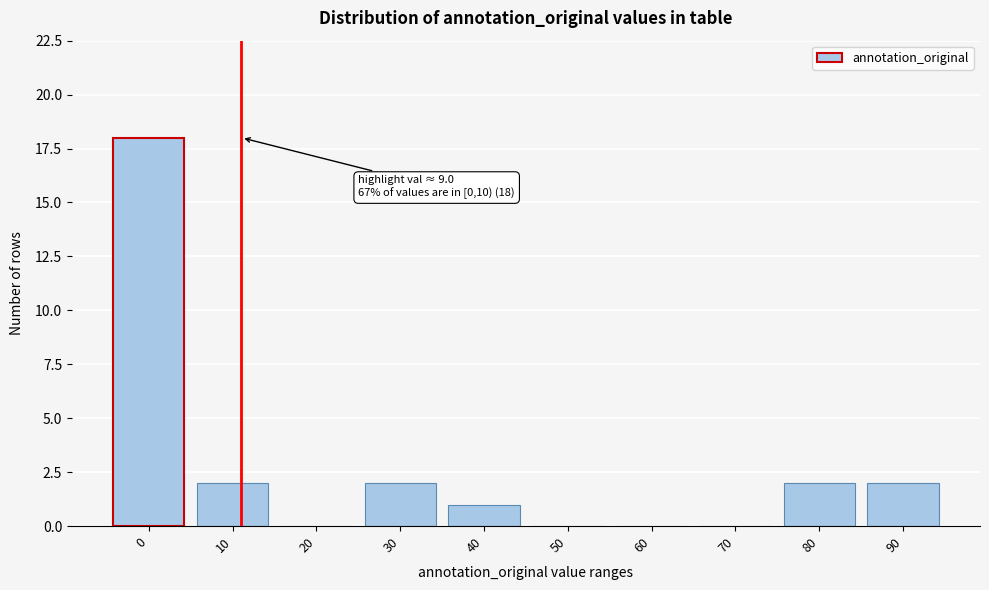

Reading right to left, list all the values displayed in this chart.

90=2	80=2	70=0	60=0	50=0	40=1	30=2	20=0	10=2	0=18